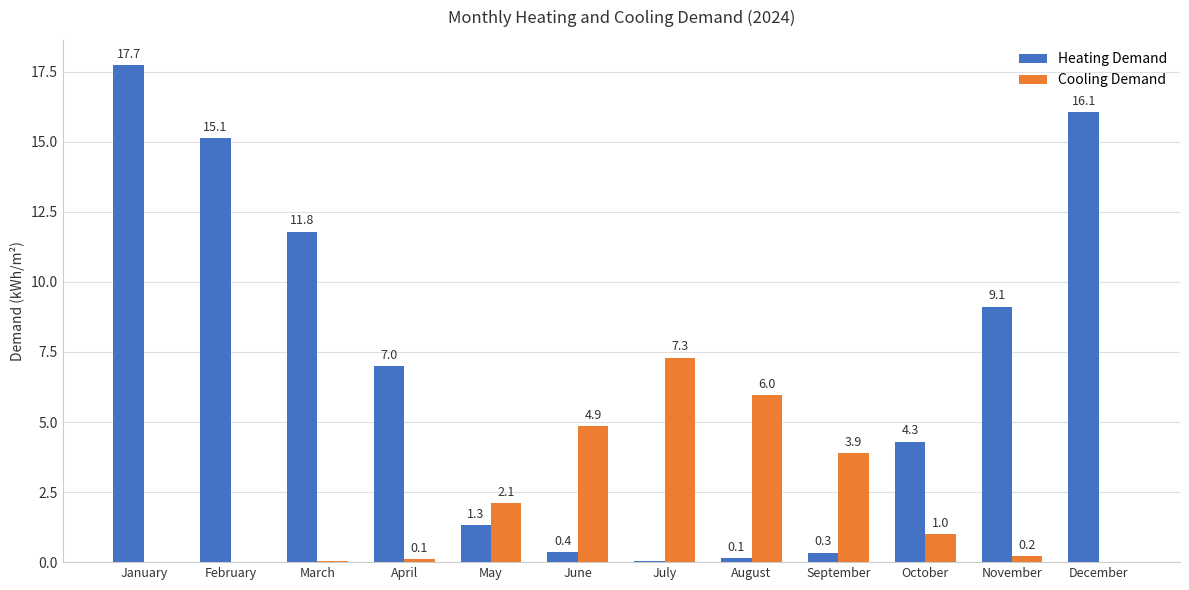

Is it true that Heating Demand equals 17.7 at January?

True